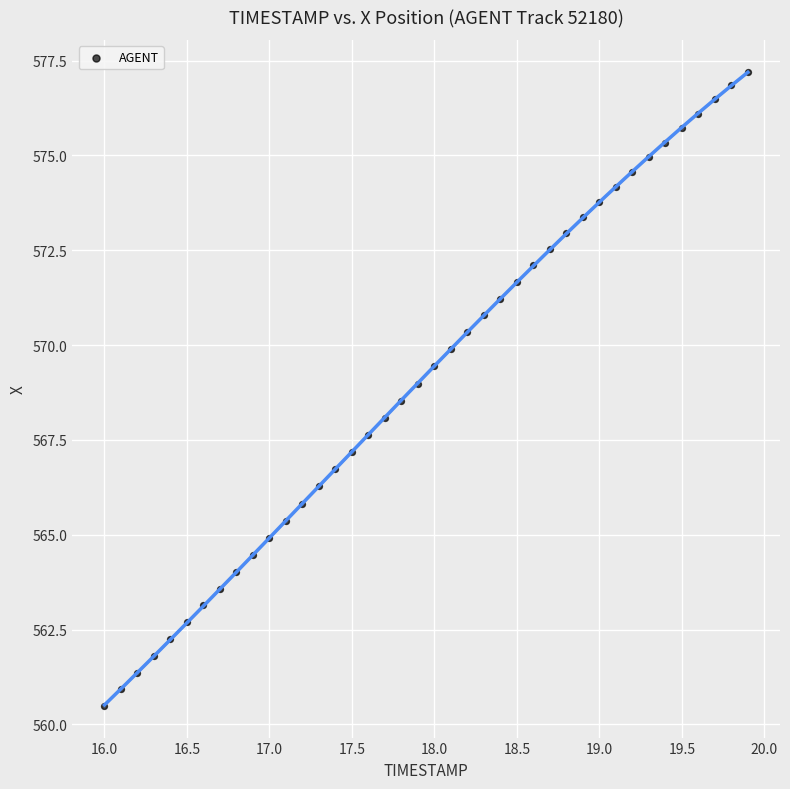

What is the range of X values (max minus min)?

3.9